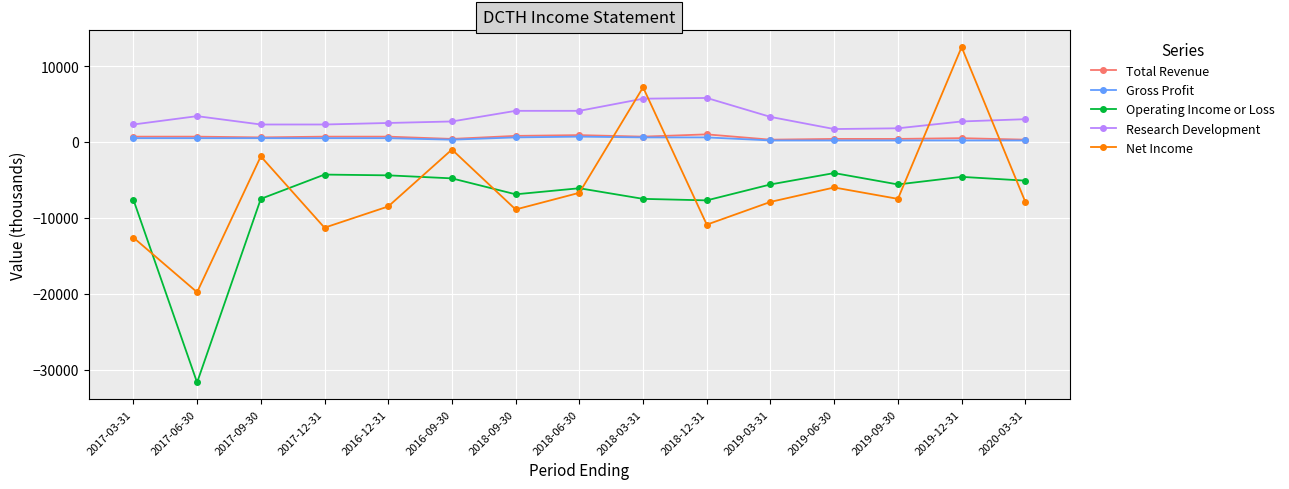

What is the label of the 9th point from the left?

2018-03-31